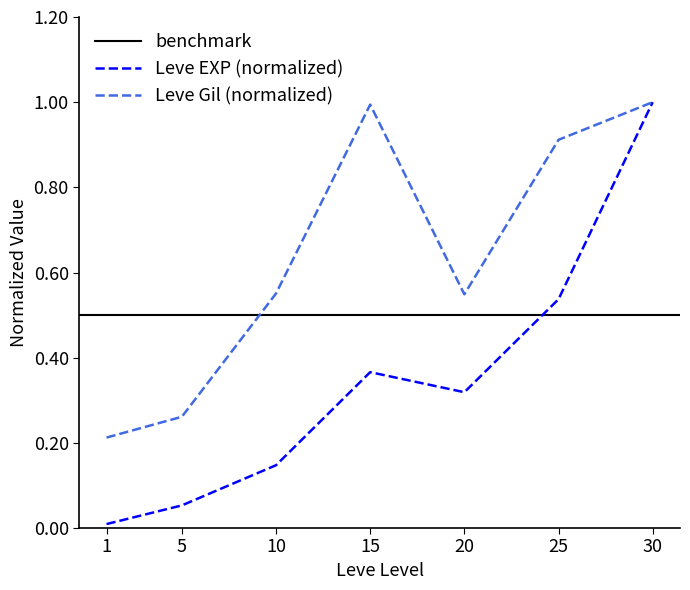

Reading right to left, extract all data points from this chart.

Leve EXP: 30=1.0	25=0.5	20=0.3	15=0.4	10=0.1	5=0.1	1=0.0
Leve Gil: 30=1.0	25=0.9	20=0.5	15=1.0	10=0.6	5=0.3	1=0.2